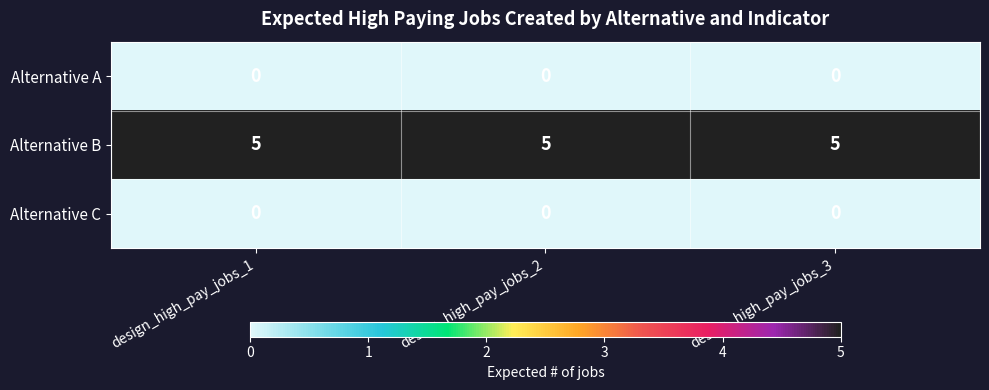

What is the approximate value of Alternative B at design_high_pay_jobs_1?

5